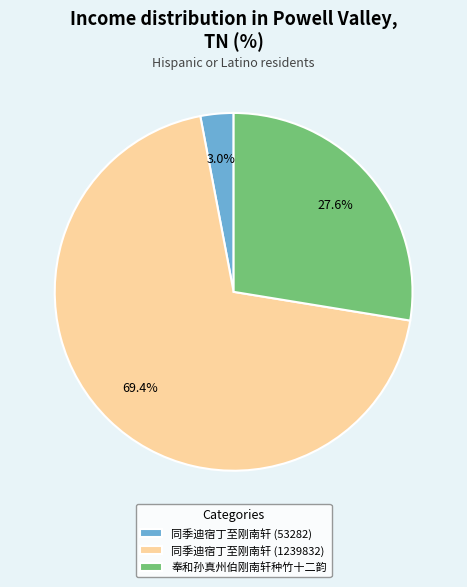

To the nearest percent, what is the difference between the 同季迪宿丁至刚南轩 (1239832) and 同季迪宿丁至刚南轩 (53282) slice percentages?

66%